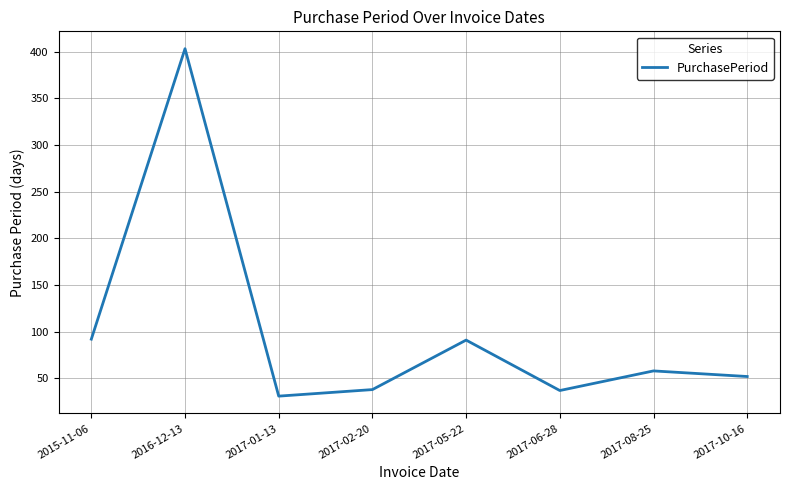

What is the average value?

100